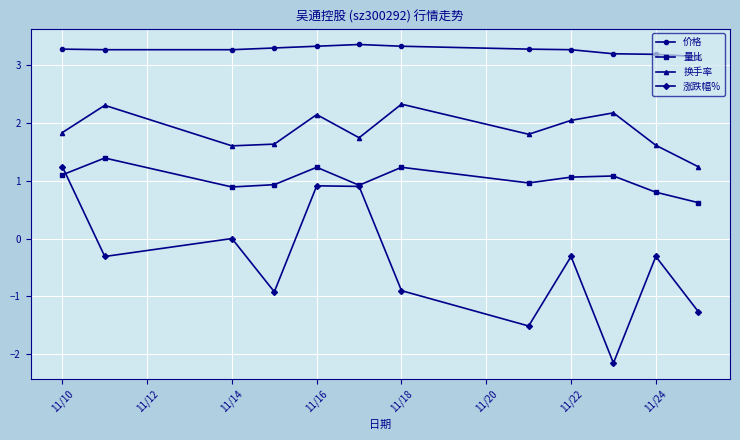

At how many categories does at least one series exceed 0?

12